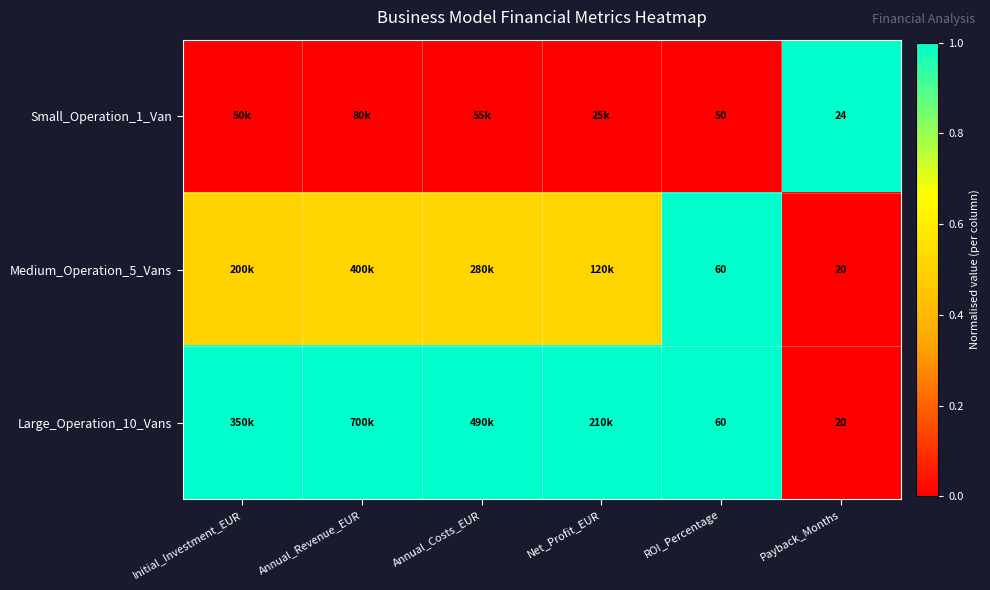

How many data points does each series have?

6